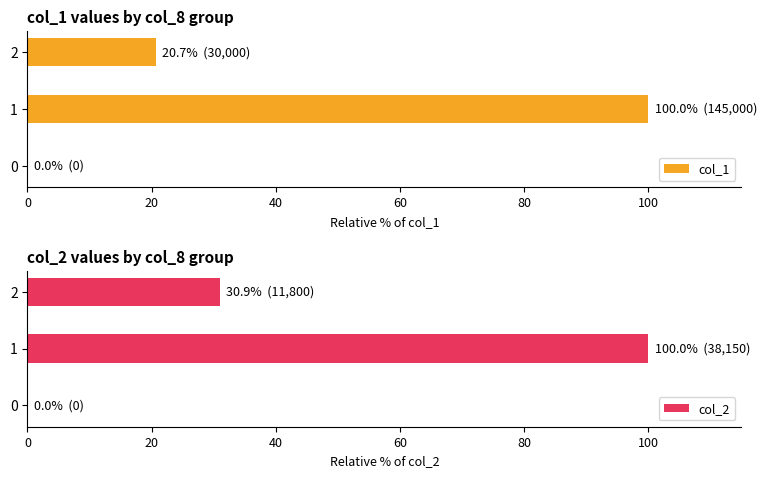

What is the sum of the col_1 values at 1 and 2?

120.7